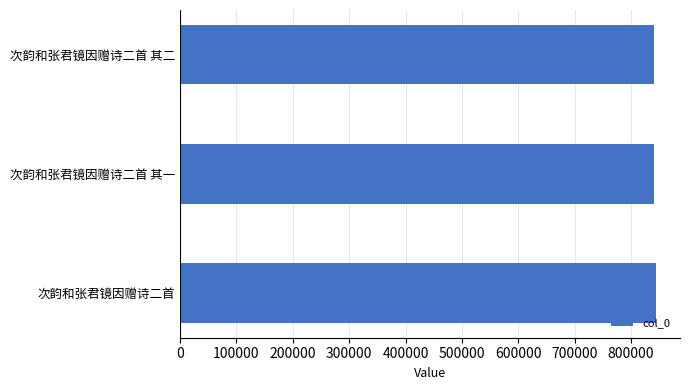

Are the bars grouped side by side (vs. stacked)?

No